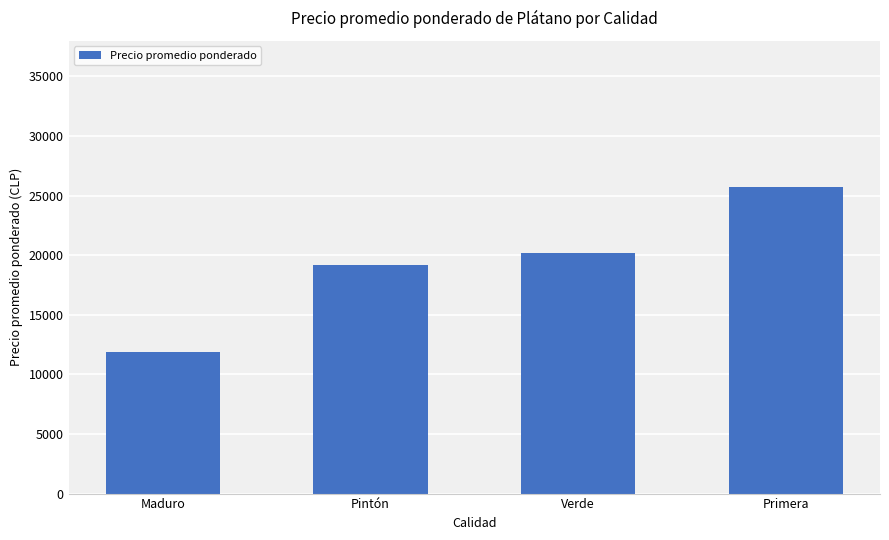

How many data points does each series have?

4